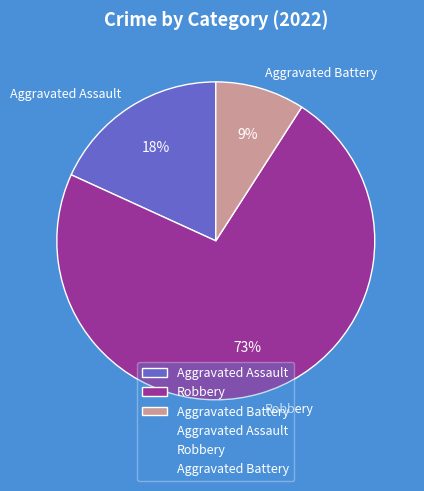

What is the smallest slice in the pie chart?

Aggravated Battery